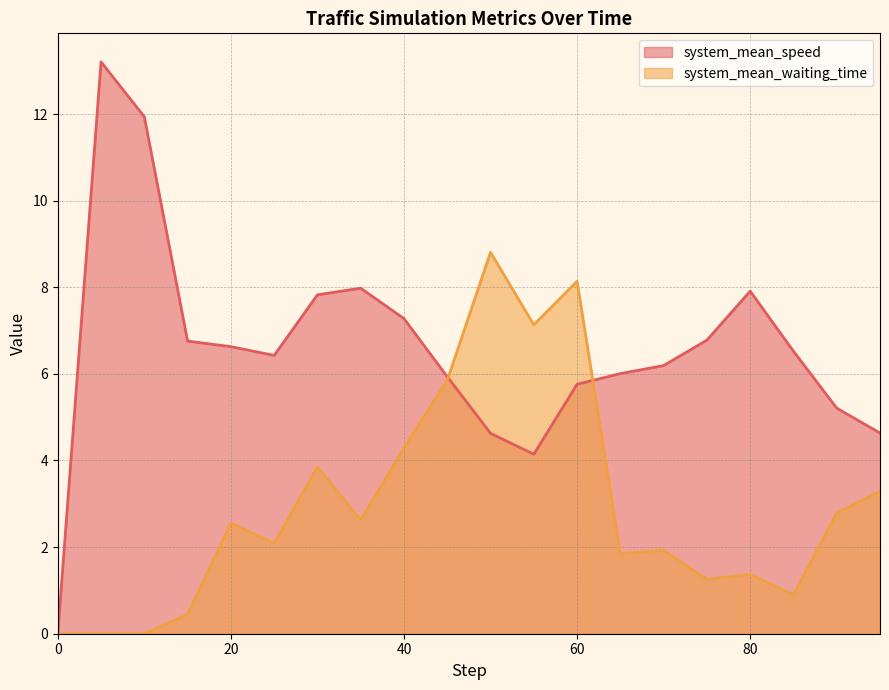

What is the label of the 15th point from the left?

70.0